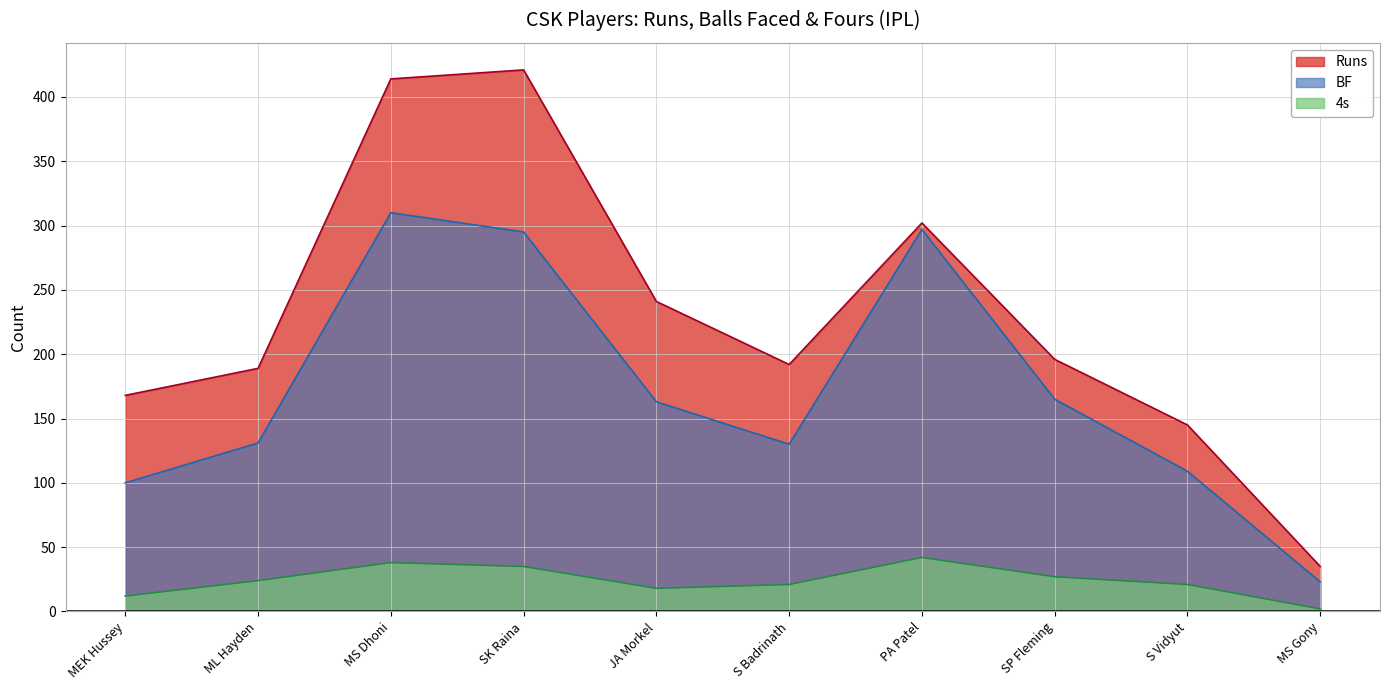

Where does the Runs series first go above 196?

MS Dhoni